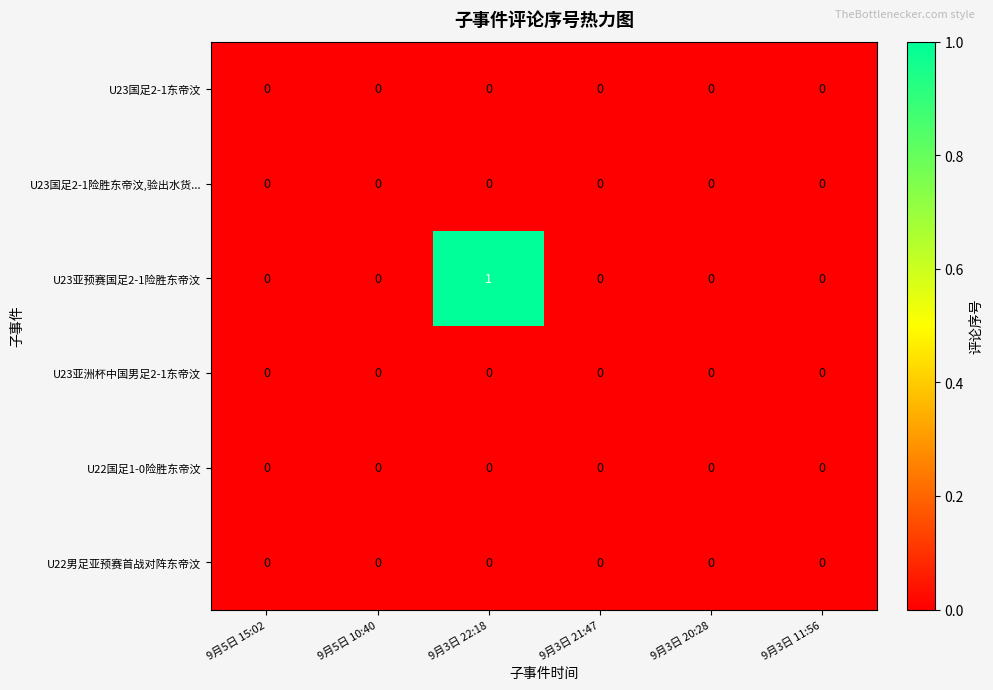

Count the U23亚预赛国足2-1险胜东帝汶 values in the range 0 to 1.

6